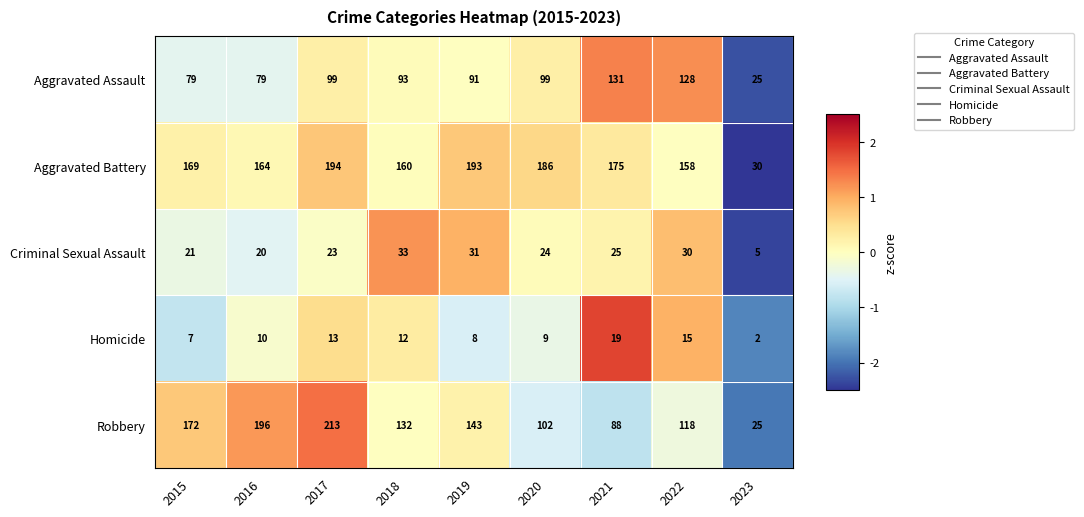

What is the minimum value for Aggravated Assault?

25